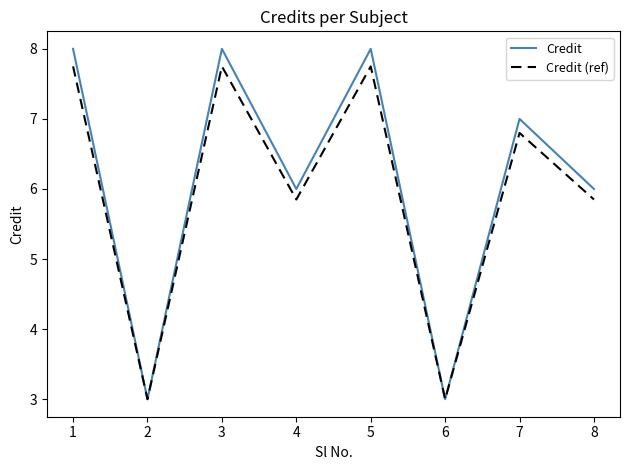

True or false: Credit has more than 1 interior local peaks.

True